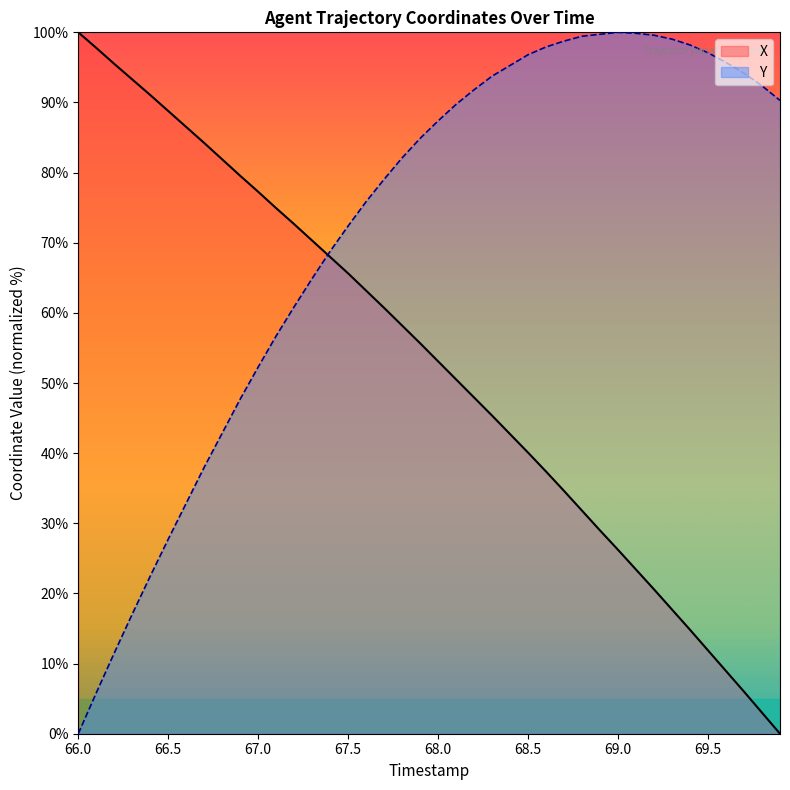

Does the chart display data point markers on the line(s)?

No